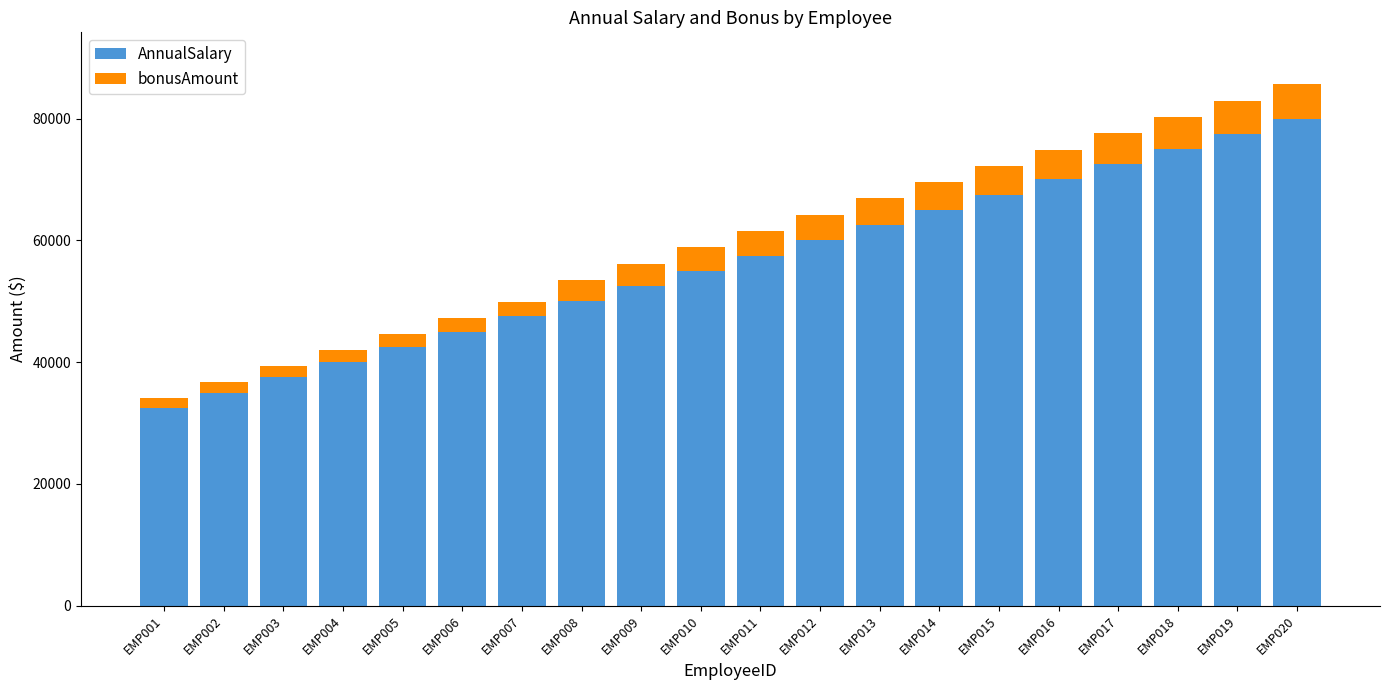

What is the total value across all series at EMP018?

80250